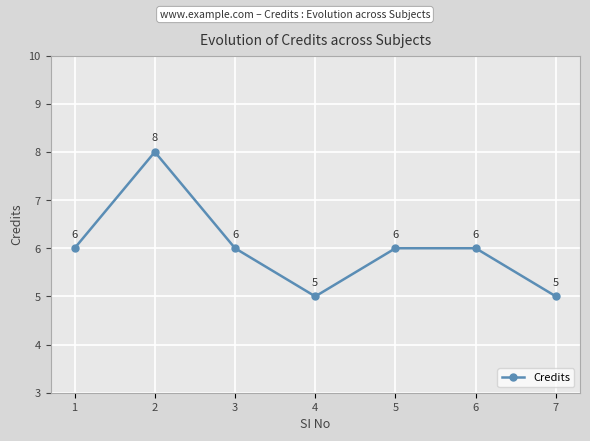

What is the greatest value displayed?

8